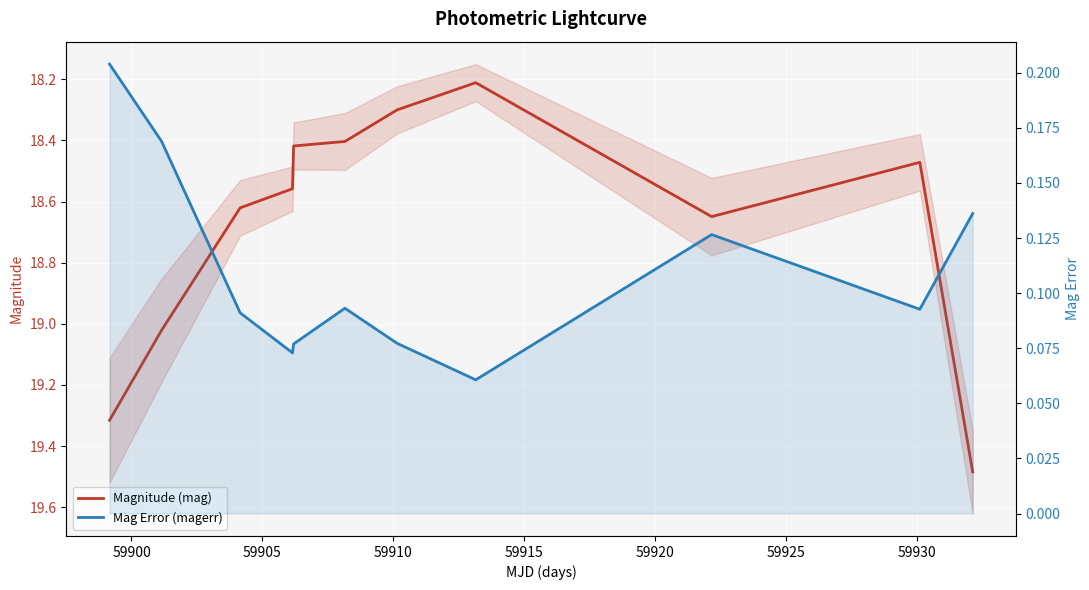

What is the average value of the Mag Error (magerr) series?

0.1